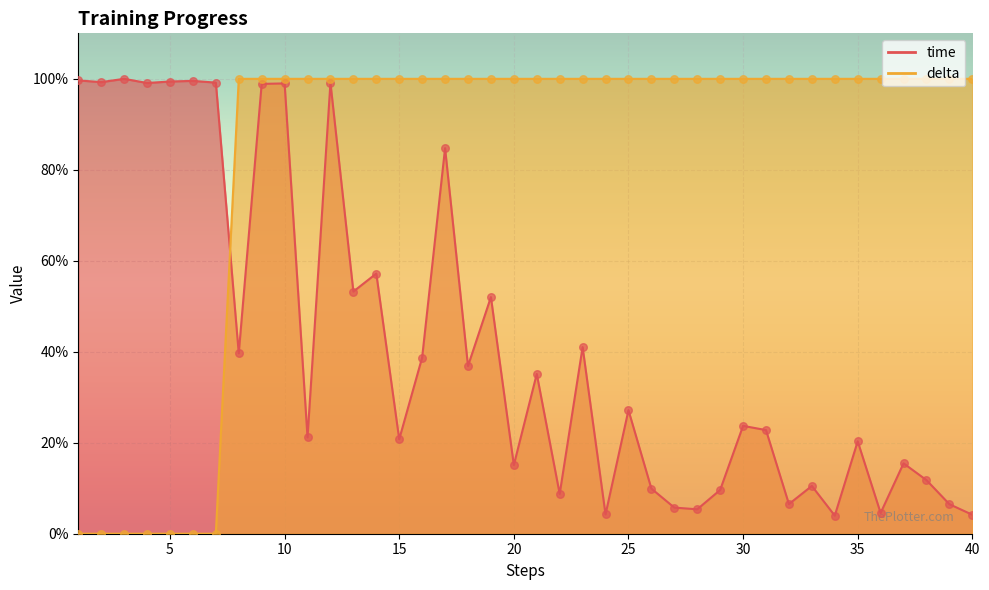

Which series reaches the maximum Y coordinate?

time